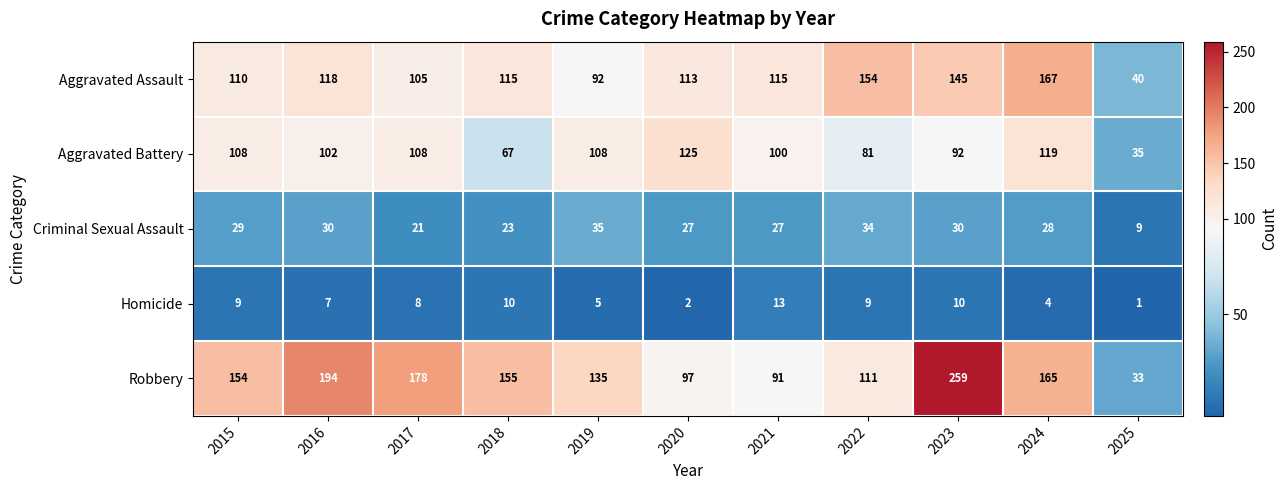

True or false: Aggravated Assault has a value of 52 at 2015.

False